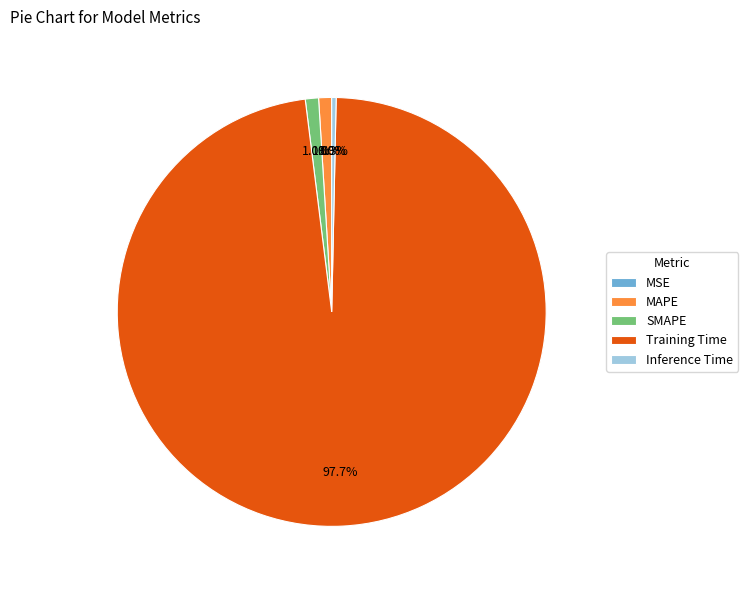

Is there any slice that represents more than half of the pie?

Yes